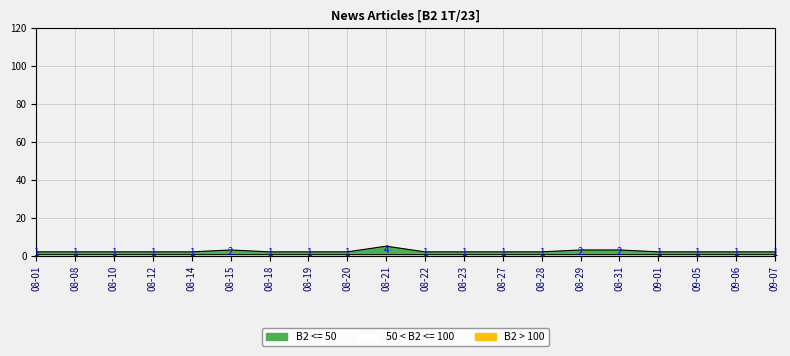

At which category does B2 <= 50 reach its first local peak?

2023-08-15